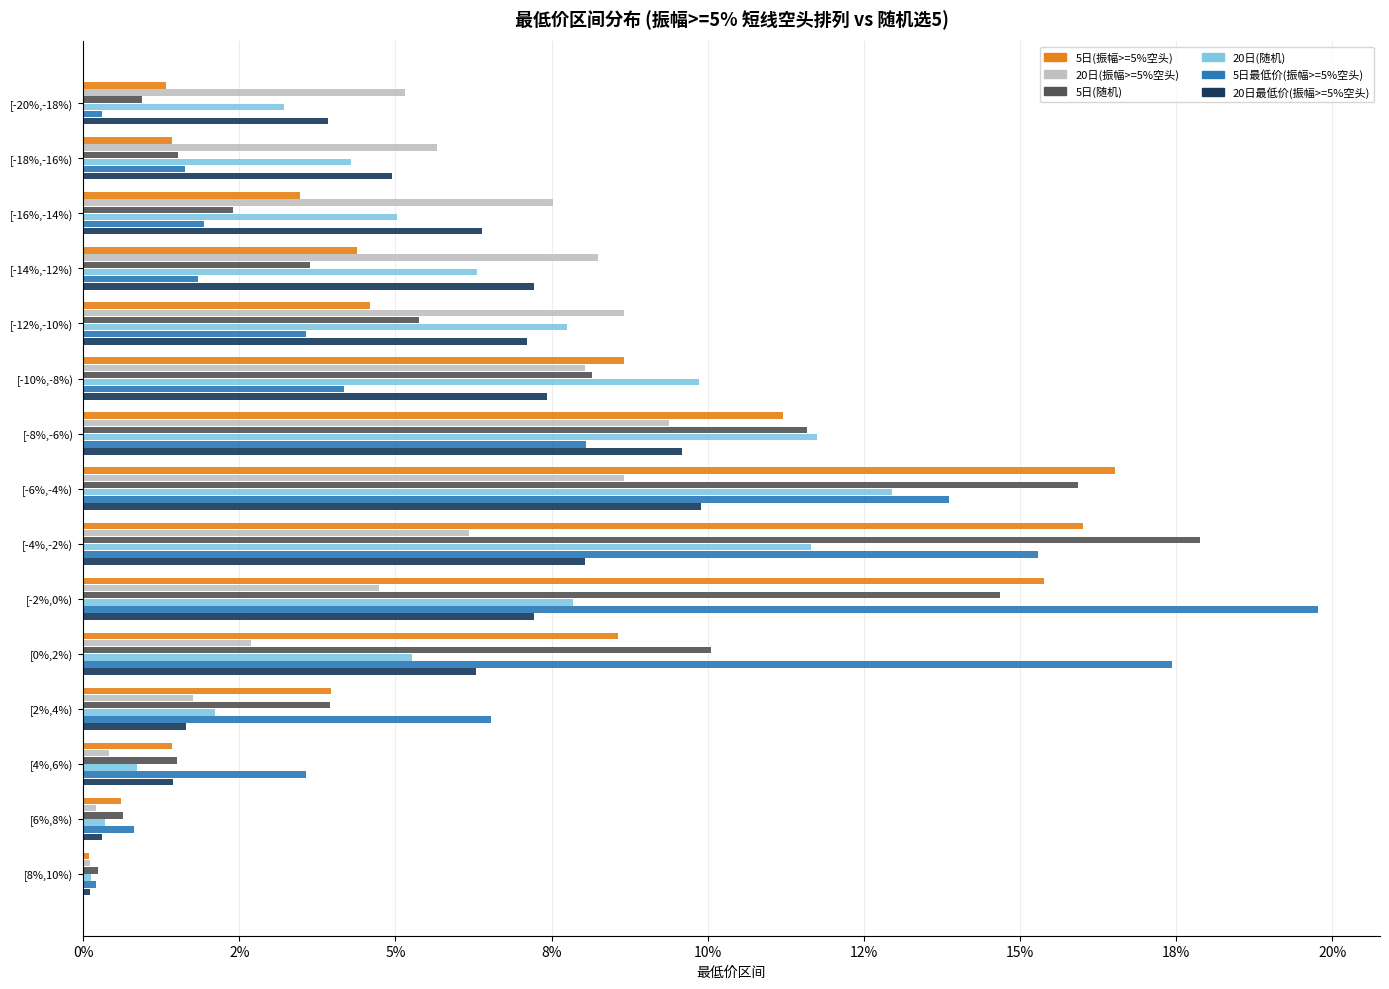

What are all the series names shown in the legend?

5日(振幅>=5%空头), 20日(振幅>=5%空头), 5日(随机), 20日(随机), 5日最低价(振幅>=5%空头), 20日最低价(振幅>=5%空头)